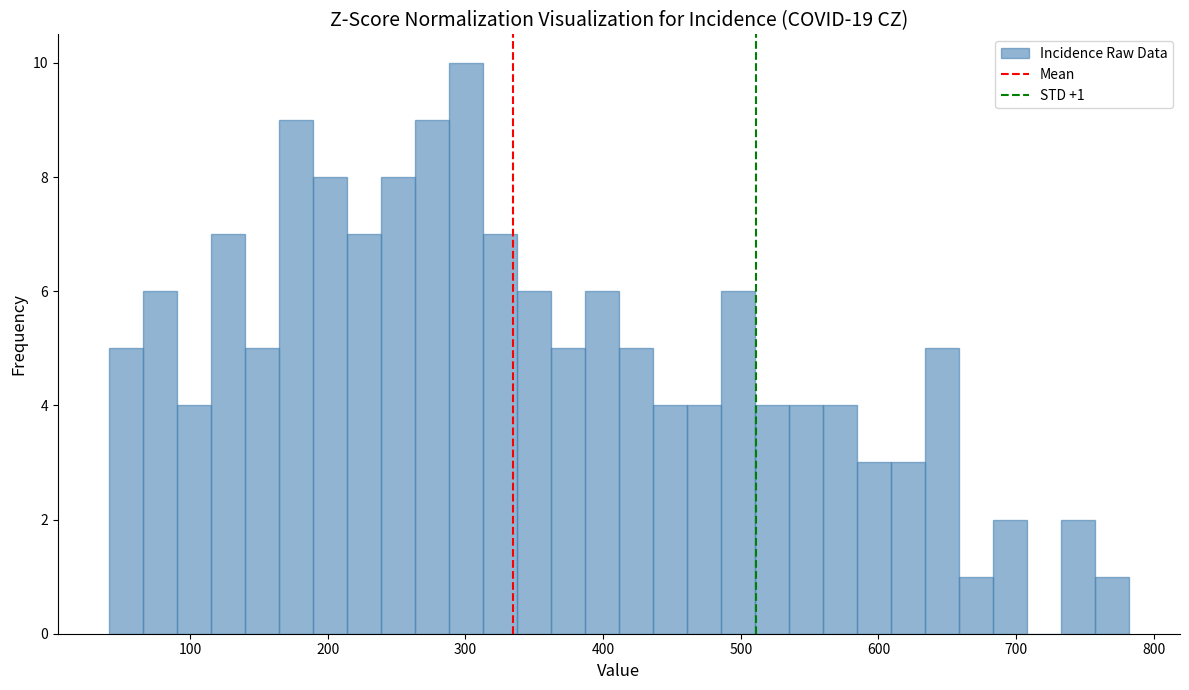

Around what value on the x-axis is the tallest bar? Give the approximate position of its centre, as read against the axis.

300